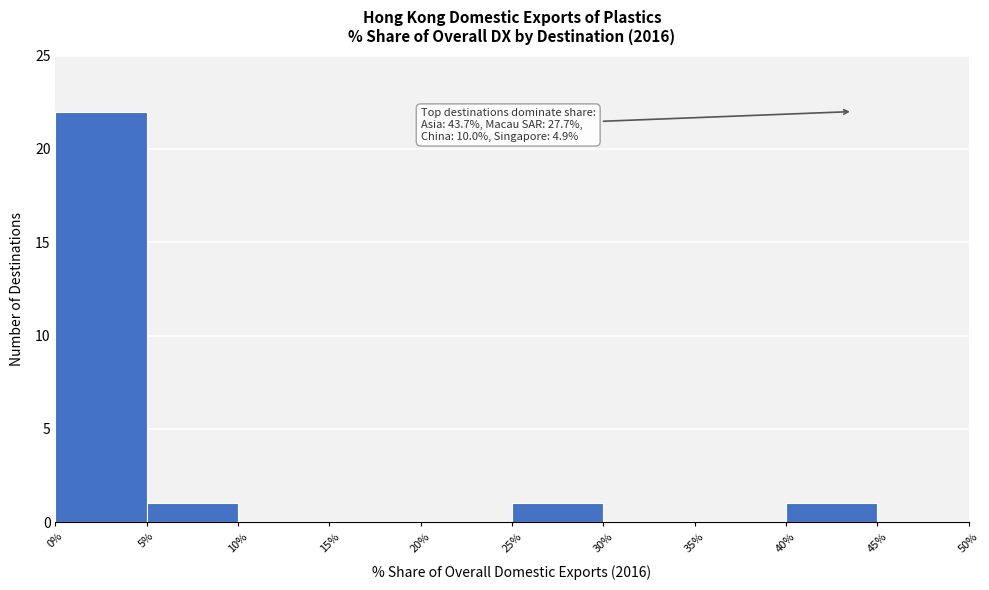

Over which range of the x-axis is the bar tallest?

0% to 5%